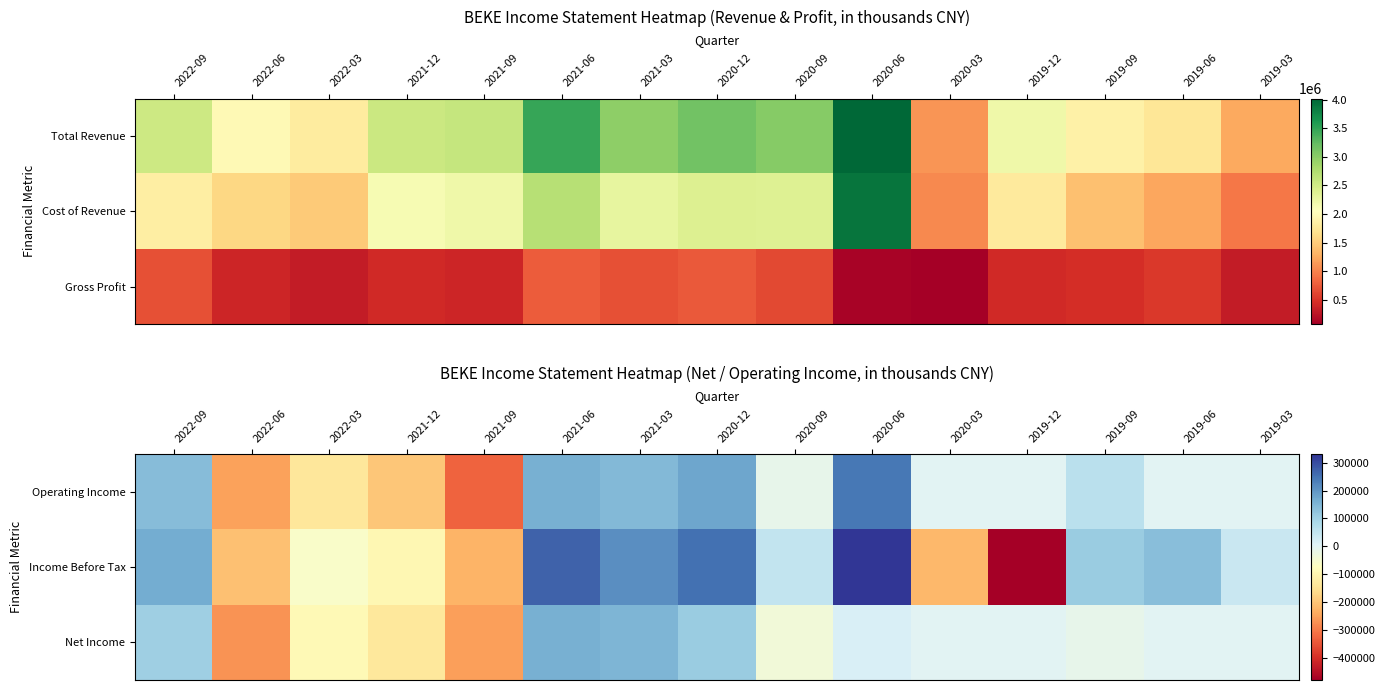

Is it true that Operating Income equals 32988 at 2019-09?

False